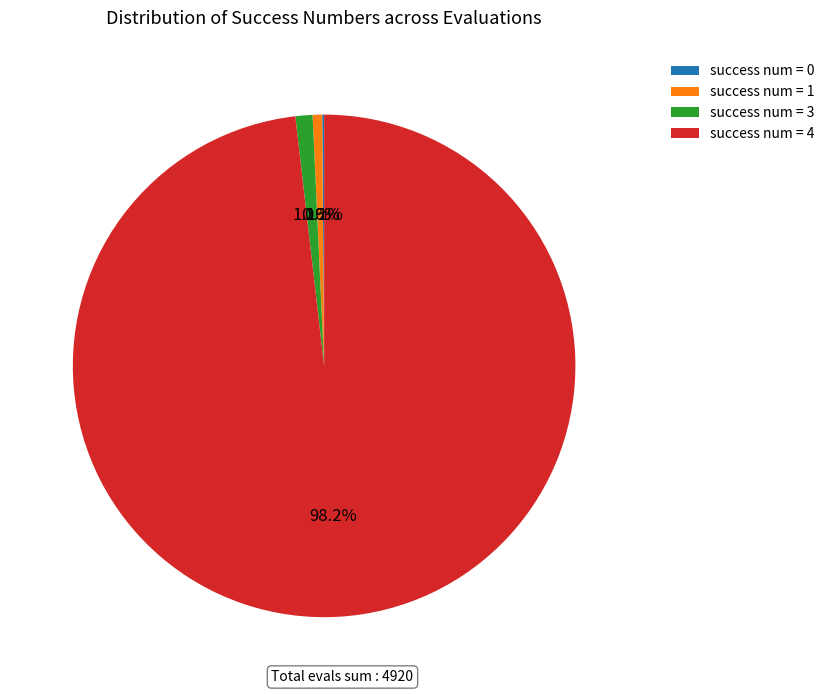

Does any single category account for the majority?

Yes